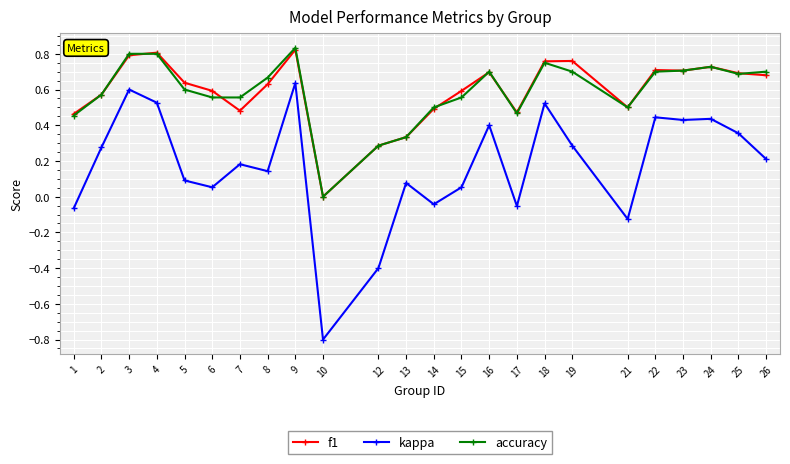

Which series has the largest range (max minus min)?

kappa